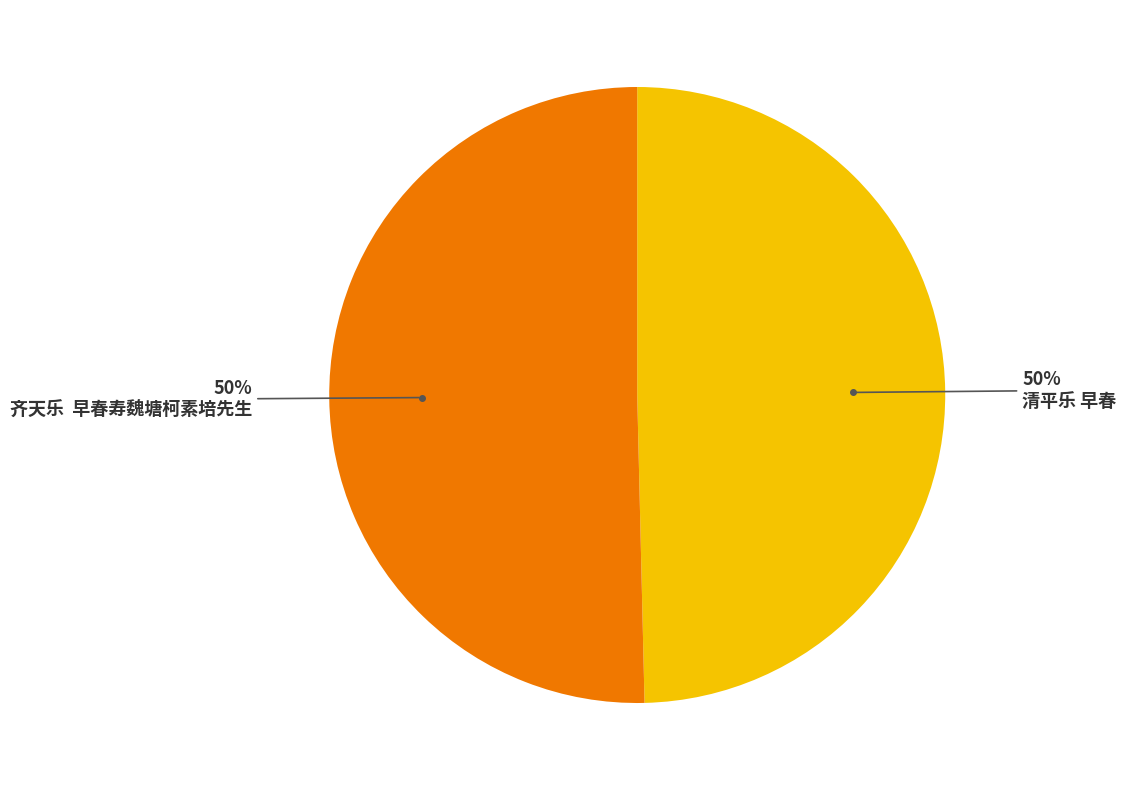

To the nearest percent, what is the combined percentage of 清平乐 早春 and 齐天乐 早春寿魏塘柯素培先生?

100%